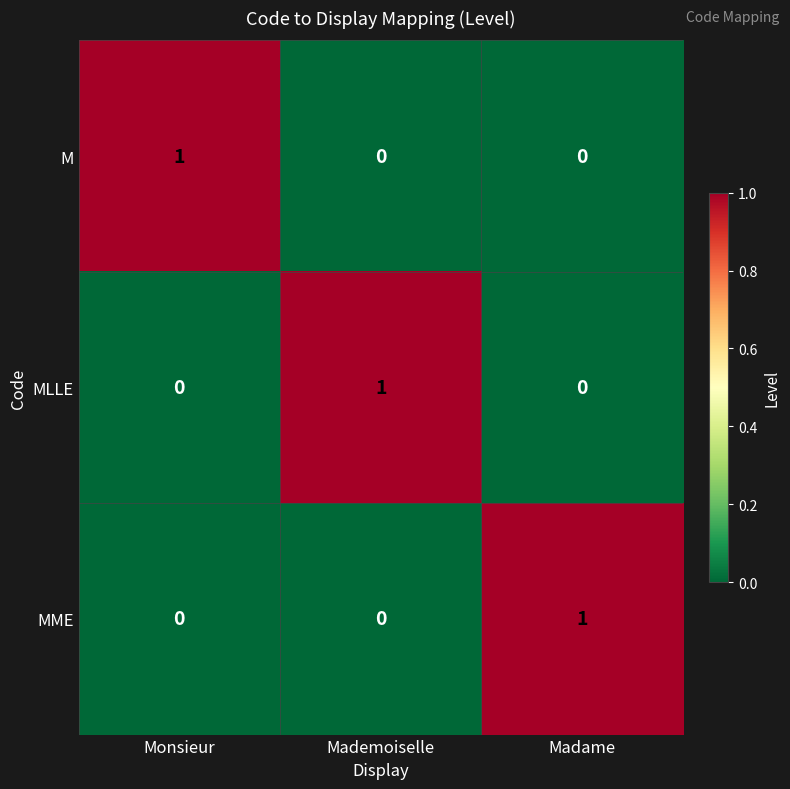

How many series are shown in this chart?

3